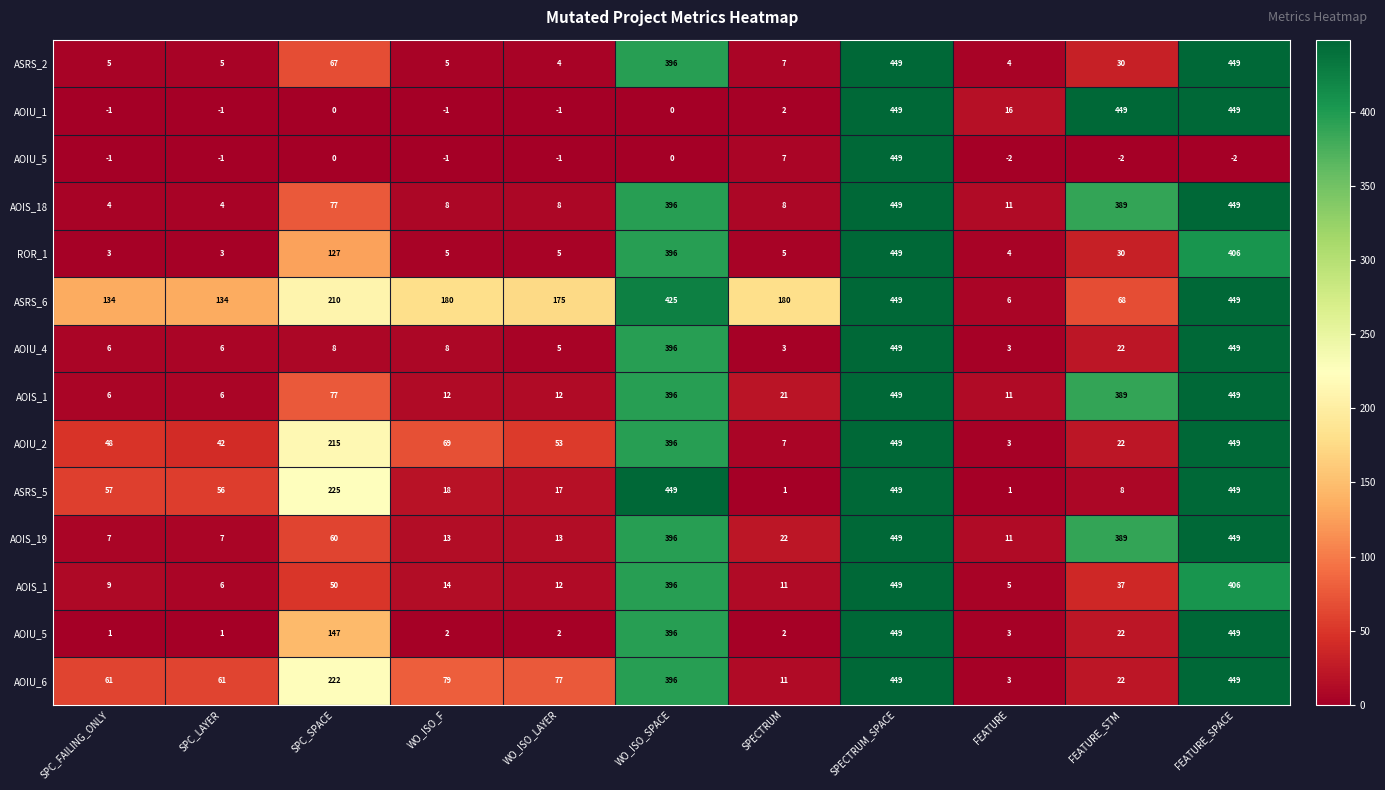

What is the difference between the highest and lowest values at FEATURE?

18